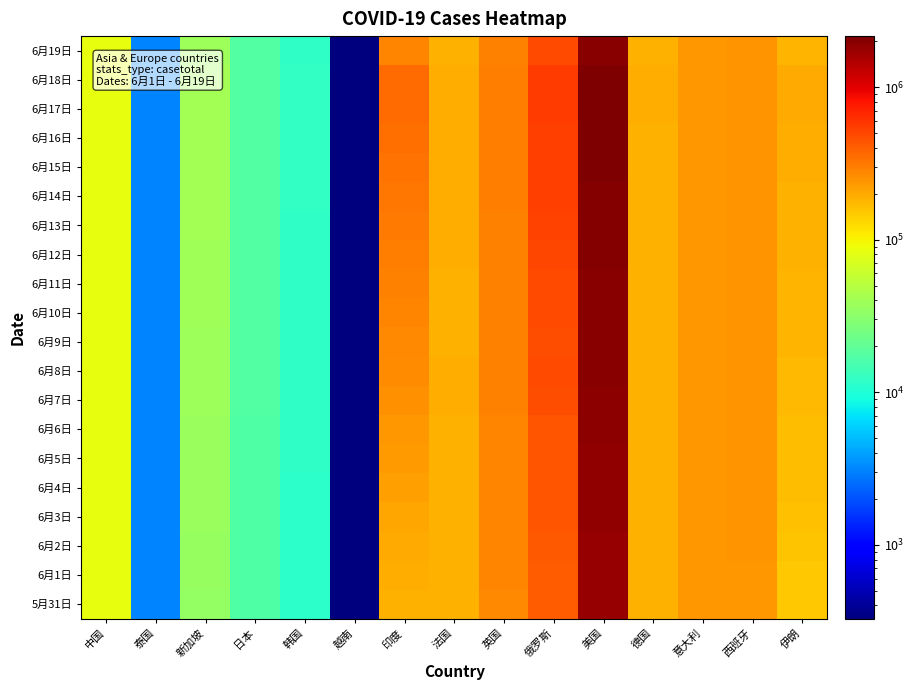

What is the difference between the highest and lowest values at 泰国?

54